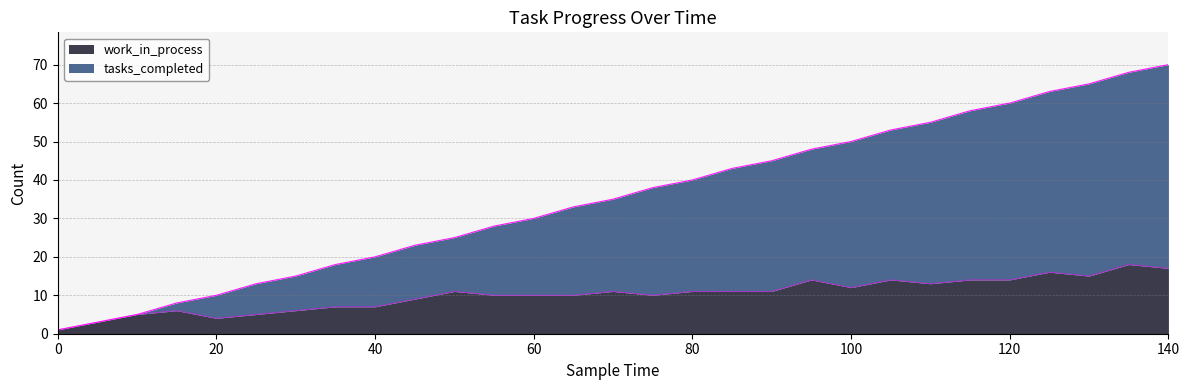

True or false: tasks_completed and work_in_process cross at least once.

False